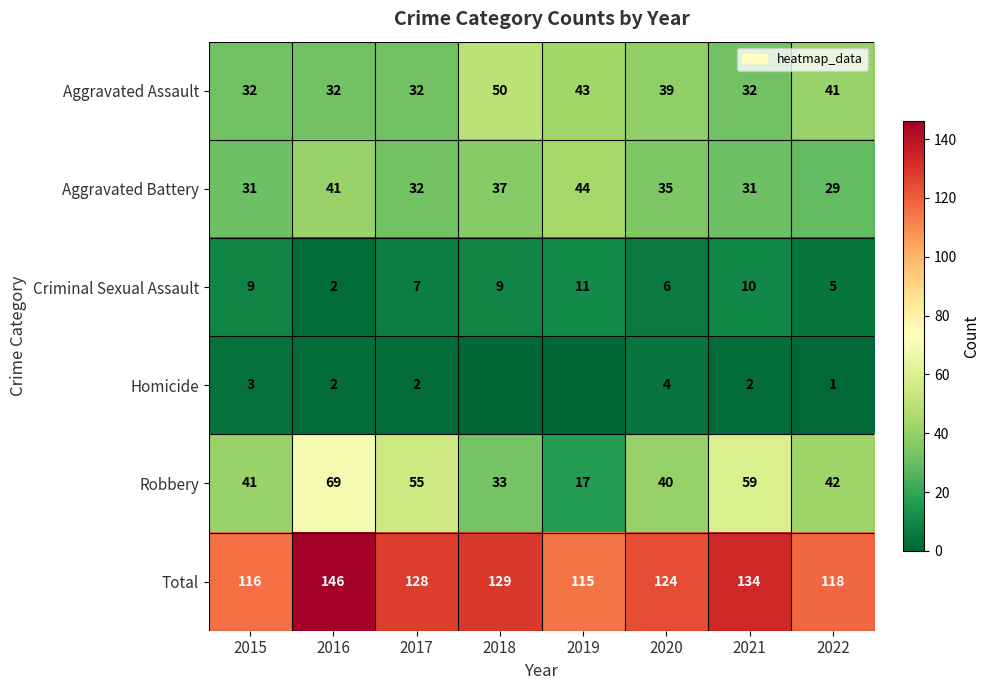

At how many categories does at least one series exceed 97?

8